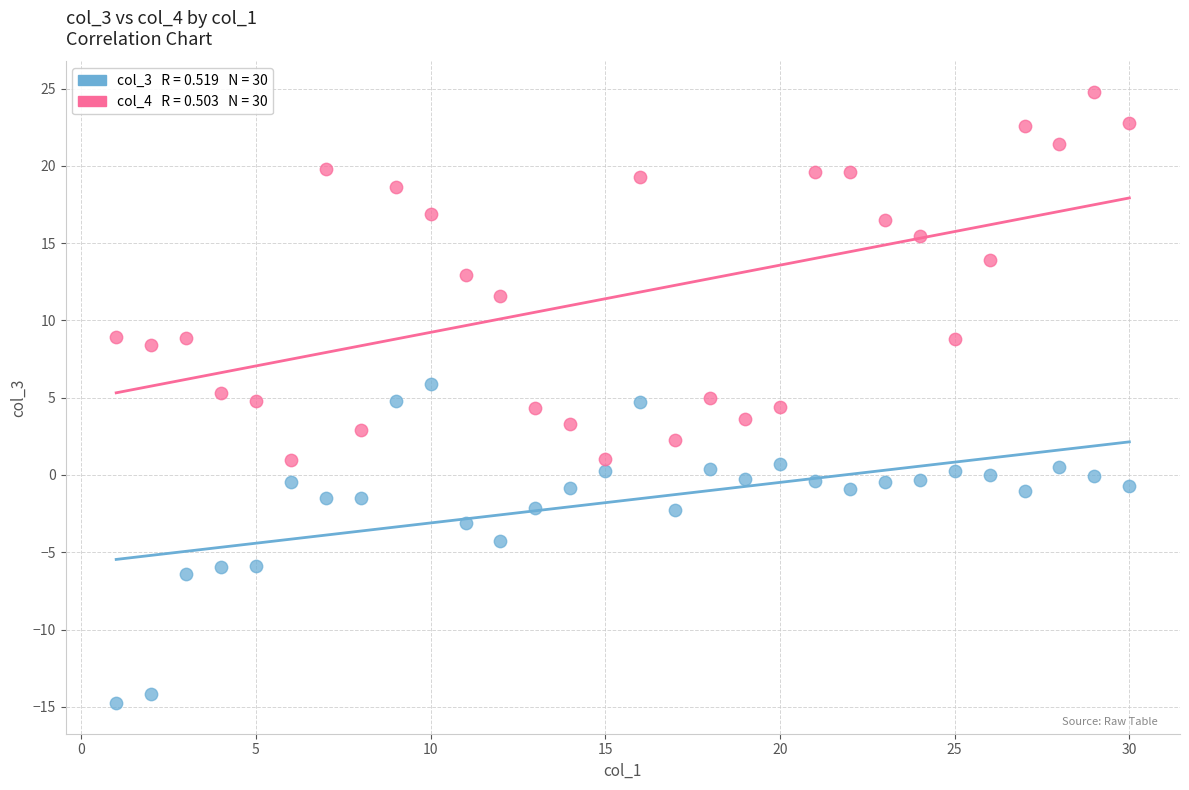

Across all data points, what is the range of Y values (max minus min)?

39.5